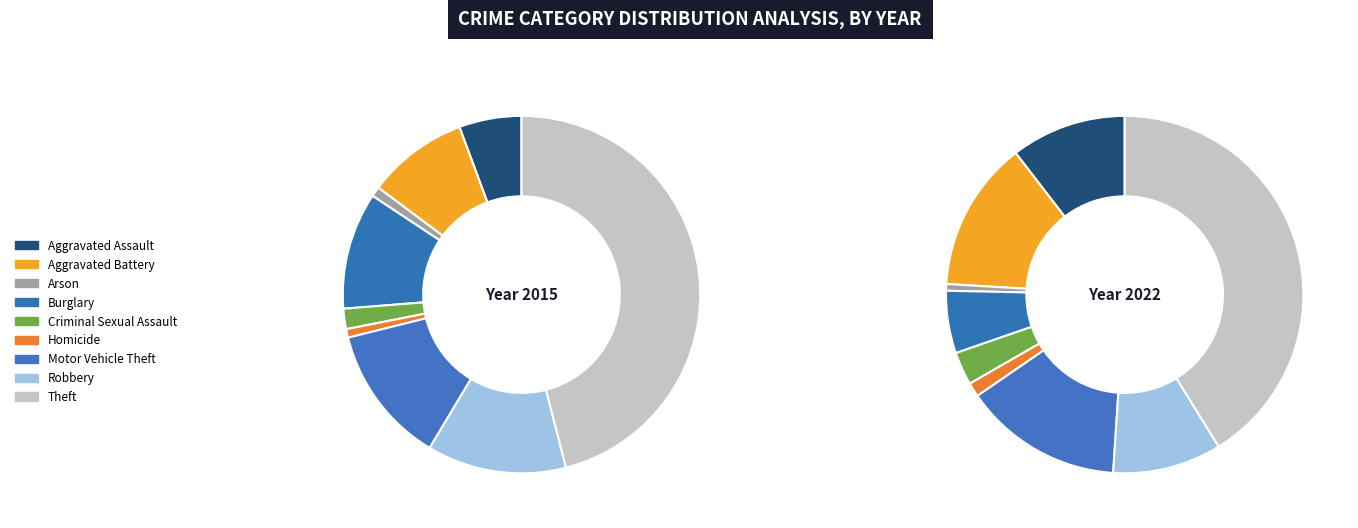

How many slices are in this pie chart?

9